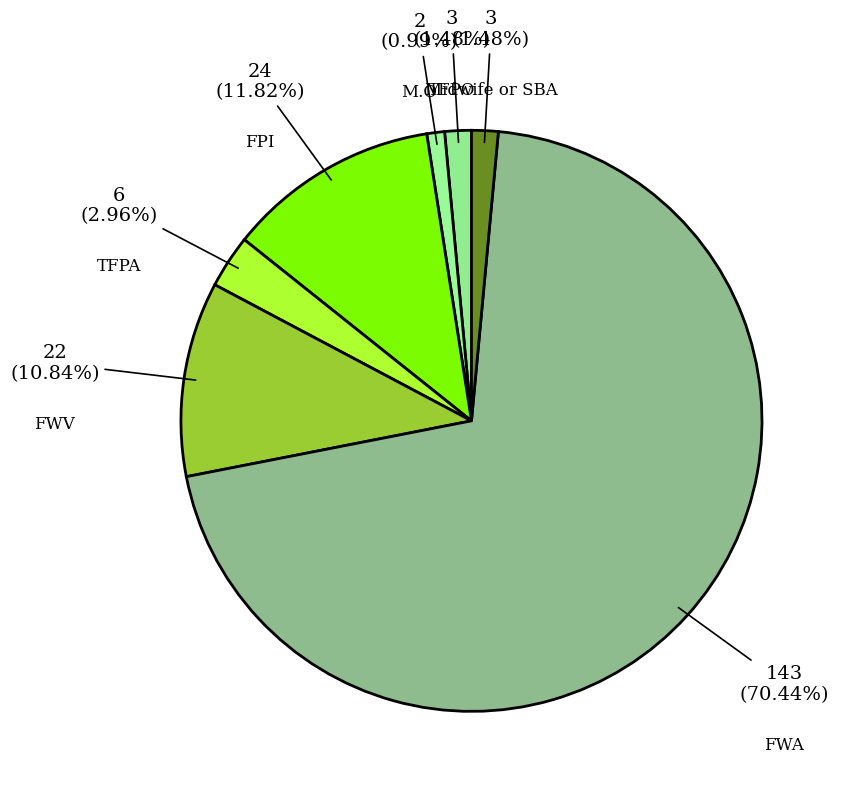

Rank the categories by value from highest to lowest.

FWA, FPI, FWV, TFPA, TFPO, Midwife or SBA, M.O